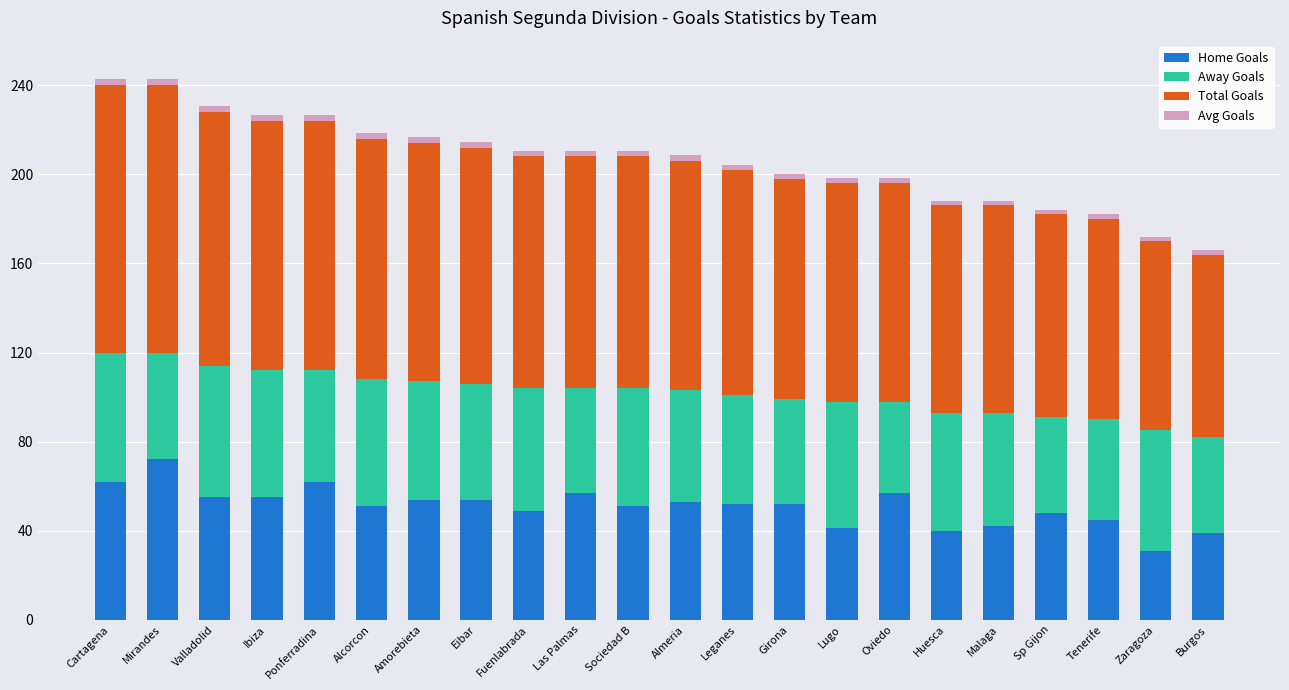

At which label does Home Goals reach its peak?

Mirandes